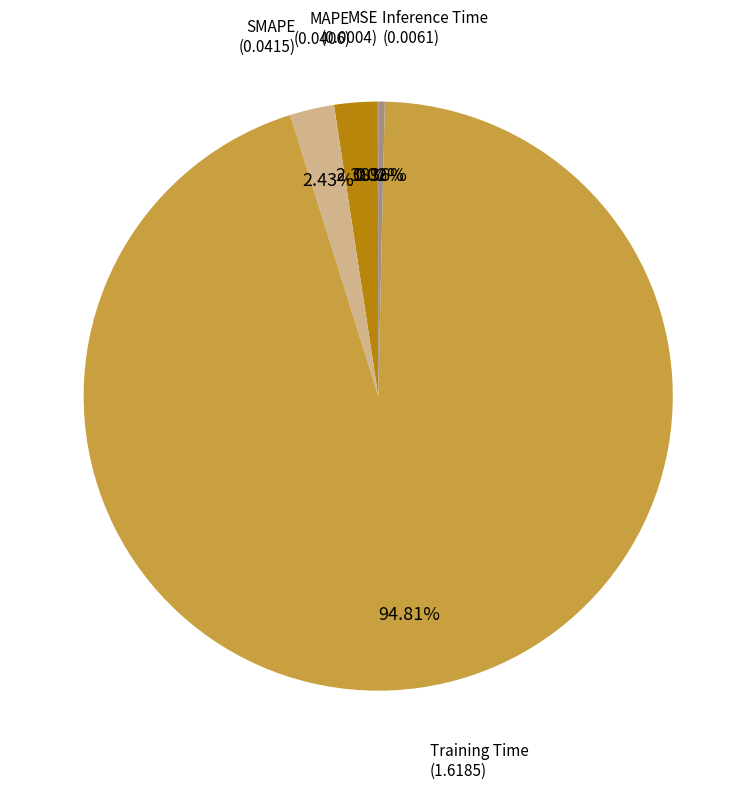

What is the largest slice in the pie chart?

Training Time